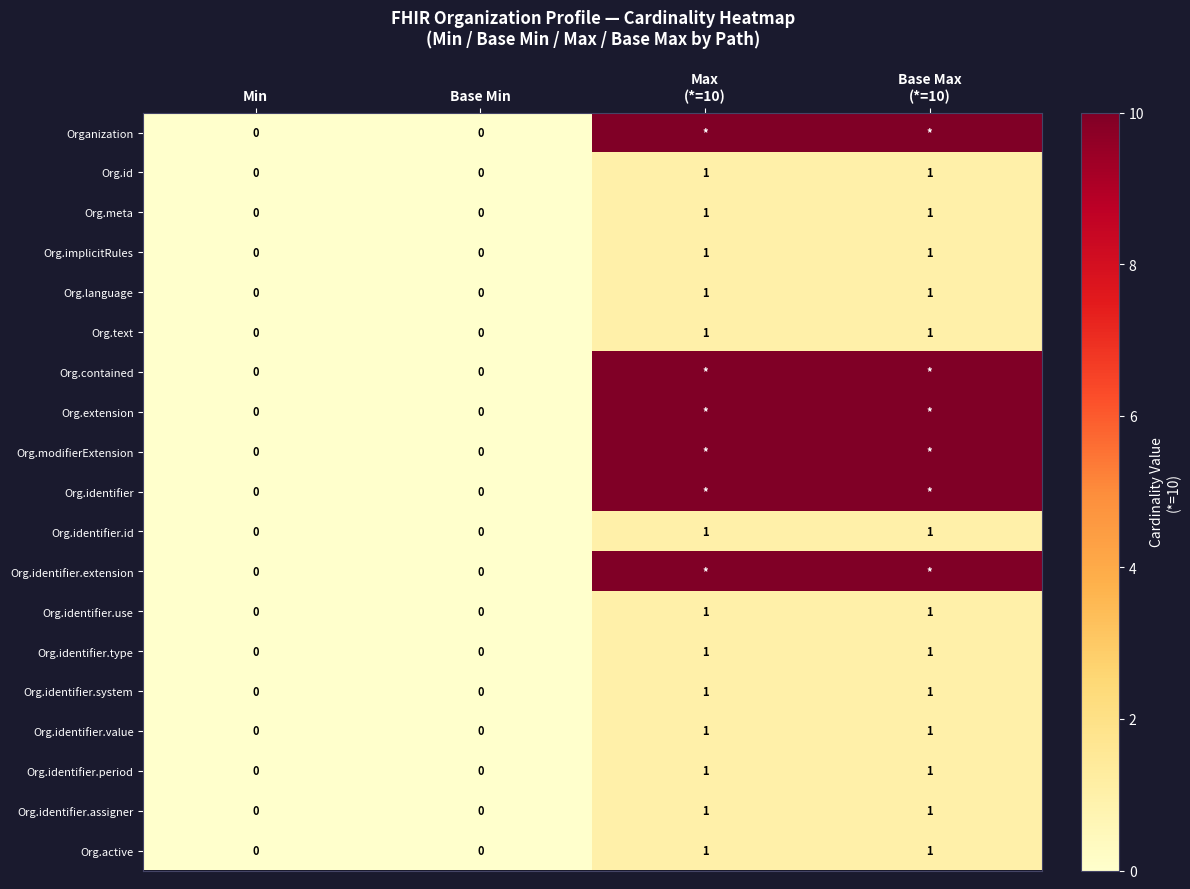

True or false: Org.identifier.id has a value of 0 at Base Min.

True